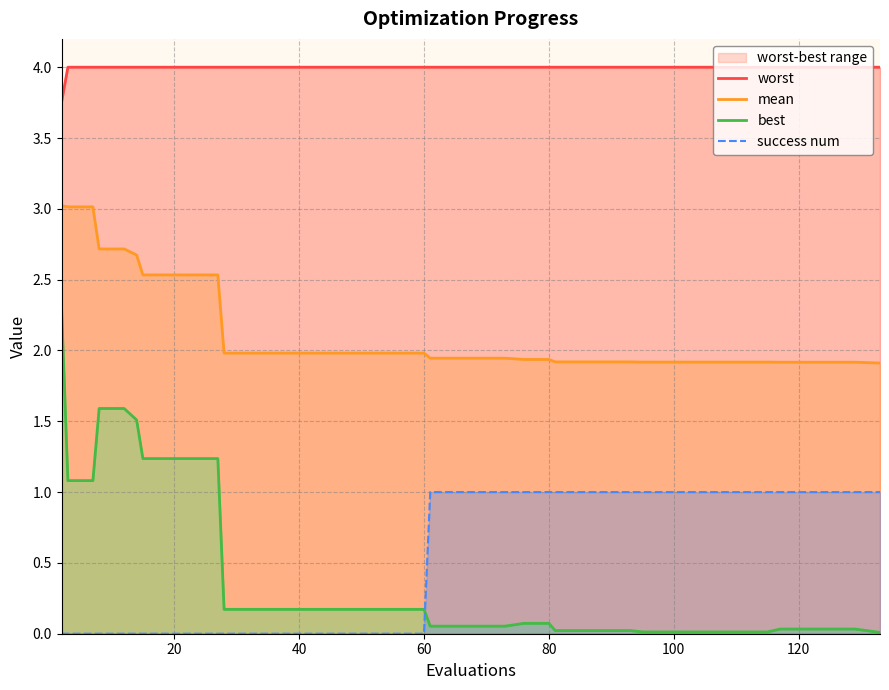

What is the highest value of the mean series?

3.0